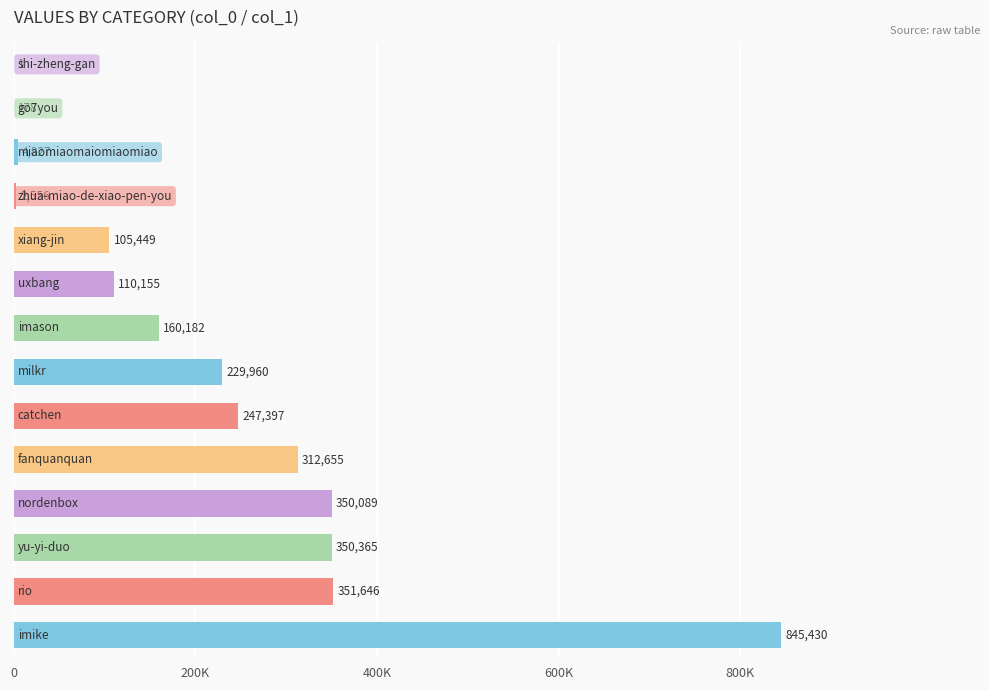

Count the number of data series in this chart.

1